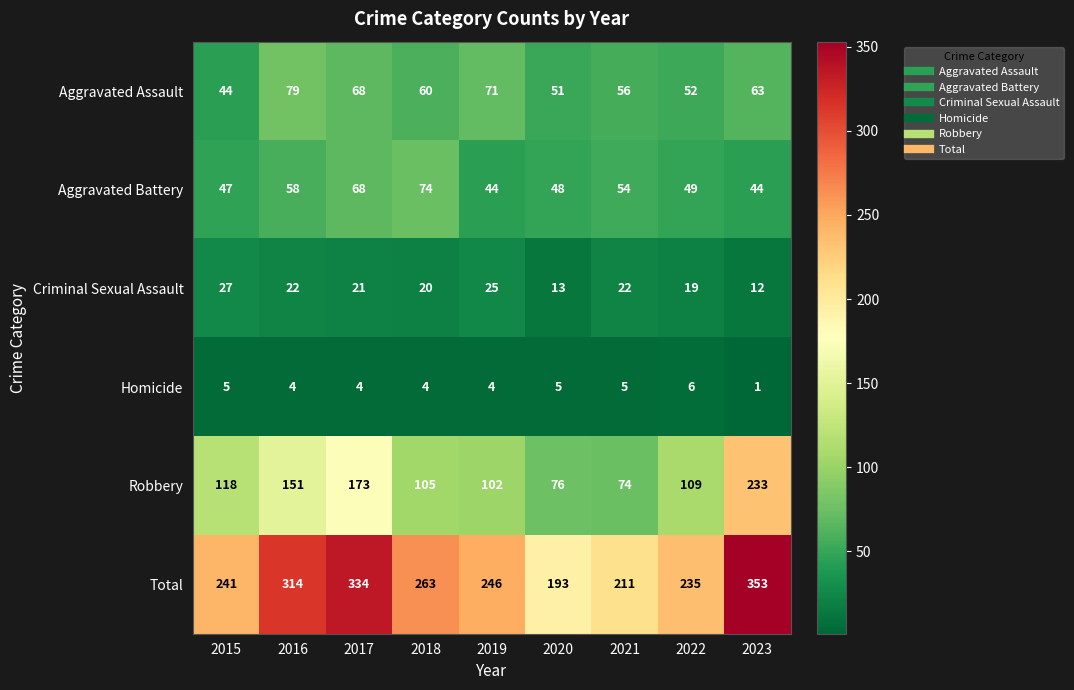

What is the sum of the Total values at 2018 and 2022?

498